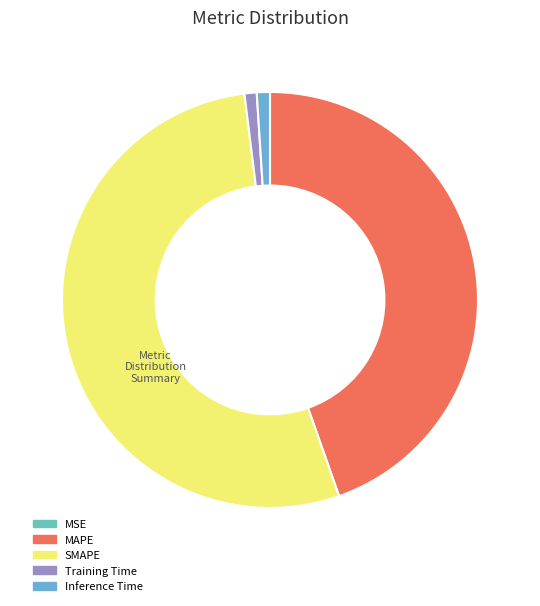

Which has a higher value, SMAPE or Inference Time?

SMAPE